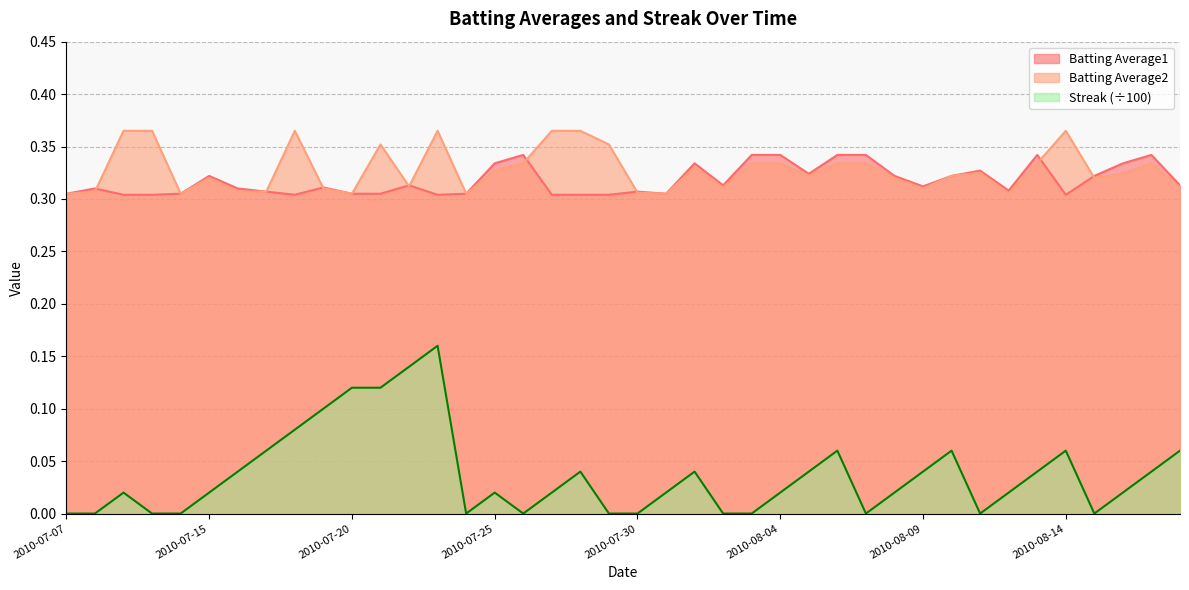

Reading left to right, list all the values displayed in this chart.

Batting Average1: 2010-07-07=0.3	2010-07-08=0.3	2010-07-09=0.3	2010-07-10=0.3	2010-07-11=0.3	2010-07-15=0.3	2010-07-16=0.3	2010-07-17=0.3	2010-07-18=0.3	2010-07-19=0.3	2010-07-20=0.3	2010-07-21=0.3	2010-07-22=0.3	2010-07-23=0.3	2010-07-24=0.3	2010-07-25=0.3	2010-07-26=0.3	2010-07-27=0.3	2010-07-28=0.3	2010-07-29=0.3	2010-07-30=0.3	2010-07-31=0.3	2010-08-01=0.3	2010-08-02=0.3	2010-08-03=0.3	2010-08-04=0.3	2010-08-05=0.3	2010-08-06=0.3	2010-08-07=0.3	2010-08-08=0.3	2010-08-09=0.3	2010-08-10=0.3	2010-08-11=0.3	2010-08-12=0.3	2010-08-13=0.3	2010-08-14=0.3	2010-08-15=0.3	2010-08-16=0.3	2010-08-17=0.3	2010-08-18=0.3
Batting Average2: 2010-07-07=0.3	2010-07-08=0.3	2010-07-09=0.4	2010-07-10=0.4	2010-07-11=0.3	2010-07-15=0.3	2010-07-16=0.3	2010-07-17=0.3	2010-07-18=0.4	2010-07-19=0.3	2010-07-20=0.3	2010-07-21=0.4	2010-07-22=0.3	2010-07-23=0.4	2010-07-24=0.3	2010-07-25=0.3	2010-07-26=0.3	2010-07-27=0.4	2010-07-28=0.4	2010-07-29=0.4	2010-07-30=0.3	2010-07-31=0.3	2010-08-01=0.3	2010-08-02=0.3	2010-08-03=0.3	2010-08-04=0.3	2010-08-05=0.3	2010-08-06=0.3	2010-08-07=0.3	2010-08-08=0.3	2010-08-09=0.3	2010-08-10=0.3	2010-08-11=0.3	2010-08-12=0.3	2010-08-13=0.3	2010-08-14=0.4	2010-08-15=0.3	2010-08-16=0.3	2010-08-17=0.3	2010-08-18=0.3
Streak: 2010-07-07=0.0	2010-07-08=0.0	2010-07-09=0.0	2010-07-10=0.0	2010-07-11=0.0	2010-07-15=0.0	2010-07-16=0.0	2010-07-17=0.1	2010-07-18=0.1	2010-07-19=0.1	2010-07-20=0.1	2010-07-21=0.1	2010-07-22=0.1	2010-07-23=0.2	2010-07-24=0.0	2010-07-25=0.0	2010-07-26=0.0	2010-07-27=0.0	2010-07-28=0.0	2010-07-29=0.0	2010-07-30=0.0	2010-07-31=0.0	2010-08-01=0.0	2010-08-02=0.0	2010-08-03=0.0	2010-08-04=0.0	2010-08-05=0.0	2010-08-06=0.1	2010-08-07=0.0	2010-08-08=0.0	2010-08-09=0.0	2010-08-10=0.1	2010-08-11=0.0	2010-08-12=0.0	2010-08-13=0.0	2010-08-14=0.1	2010-08-15=0.0	2010-08-16=0.0	2010-08-17=0.0	2010-08-18=0.1